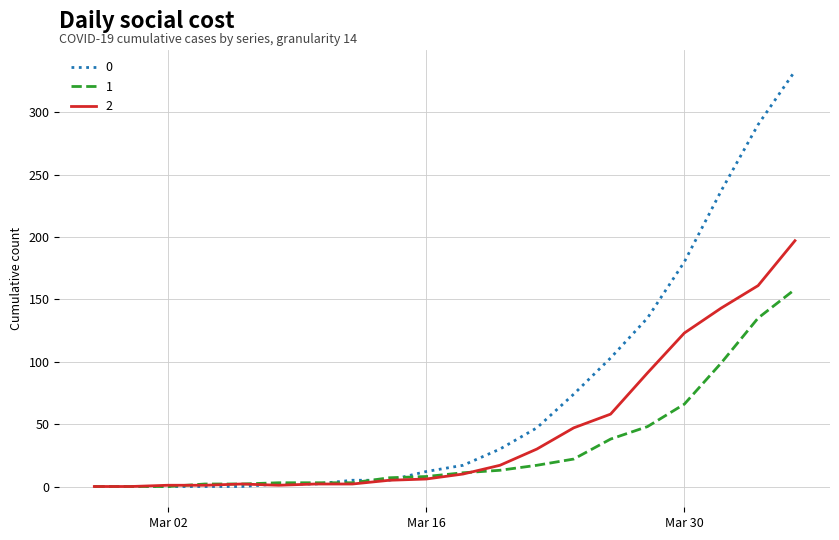

Rank the series by their average value, from lowest to highest.

1, 2, 0